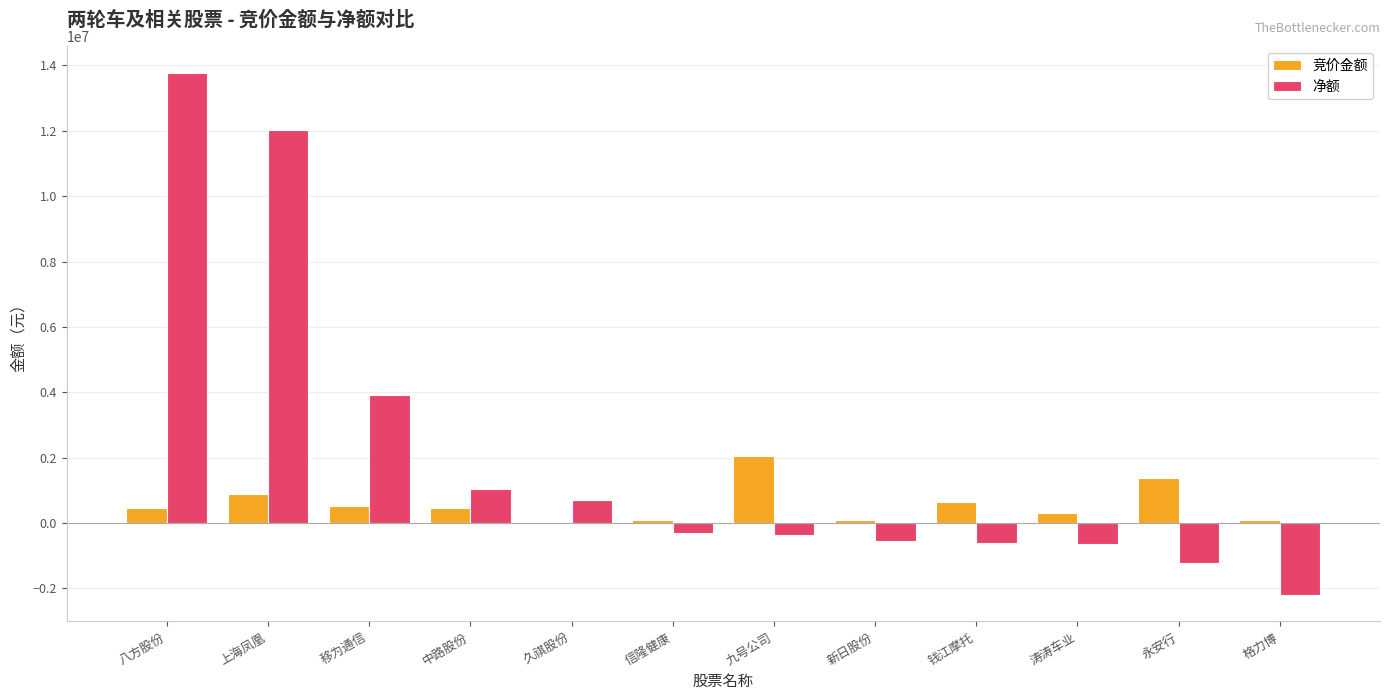

At which category is the sum across all series the highest?

八方股份